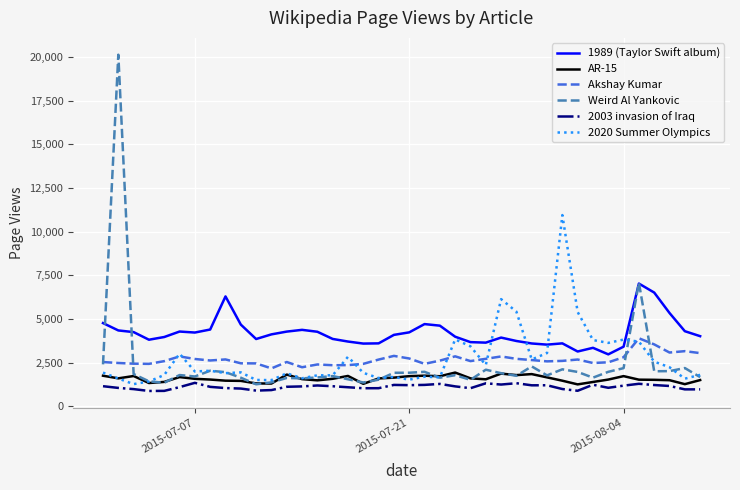

What is the minimum value for Weird Al Yankovic?

1263